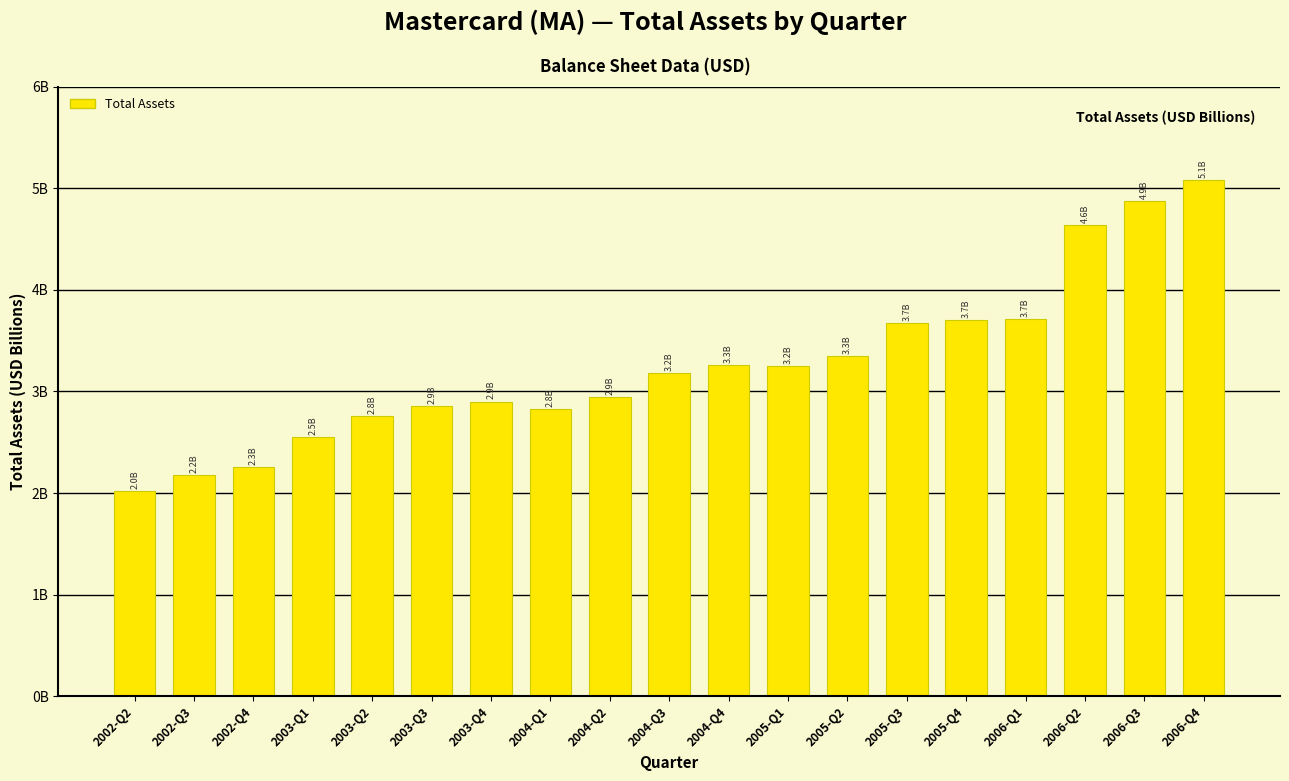

Does the chart contain any negative values?

No